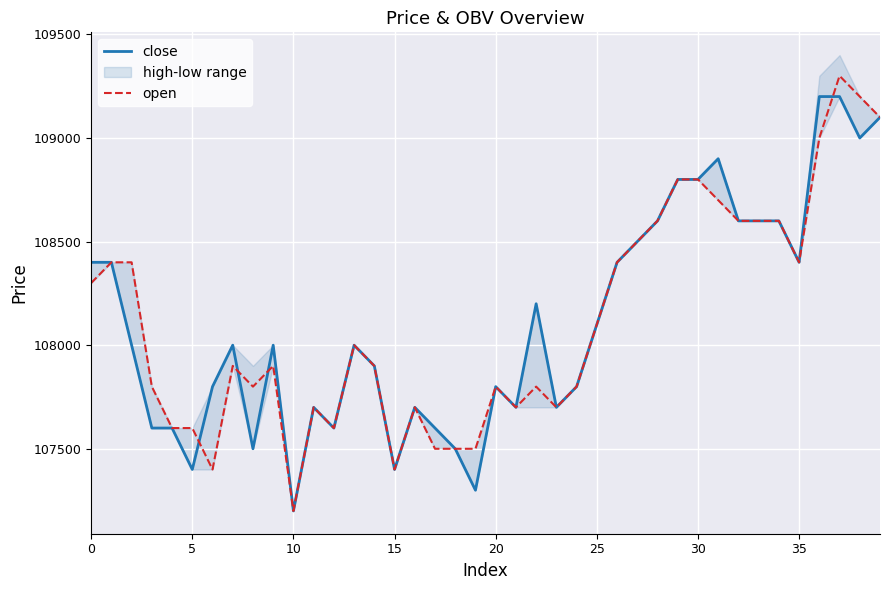

Rank the series at 13 from highest to lowest value.

close, open